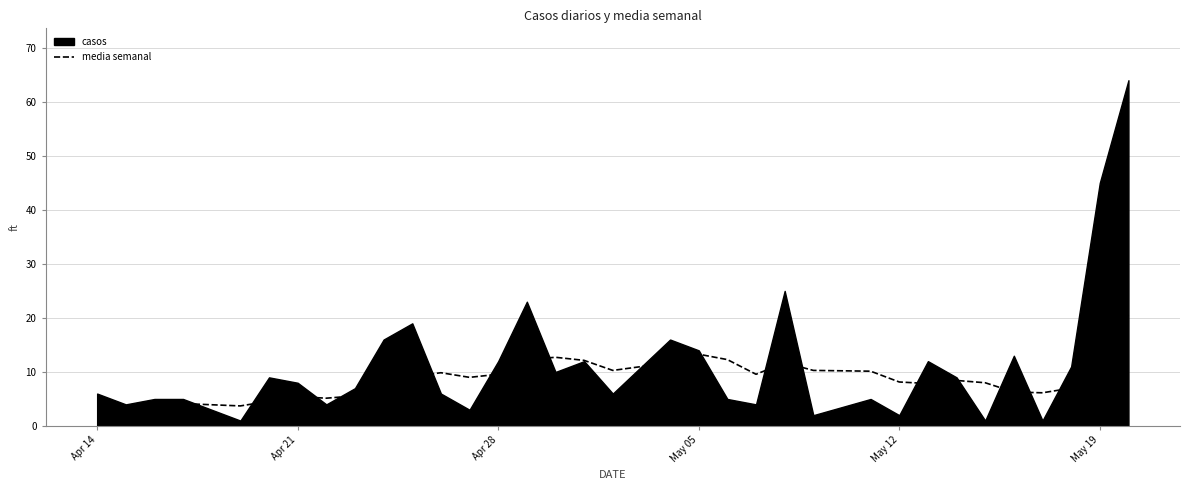

What is the highest value of the media semanal series?

20.6